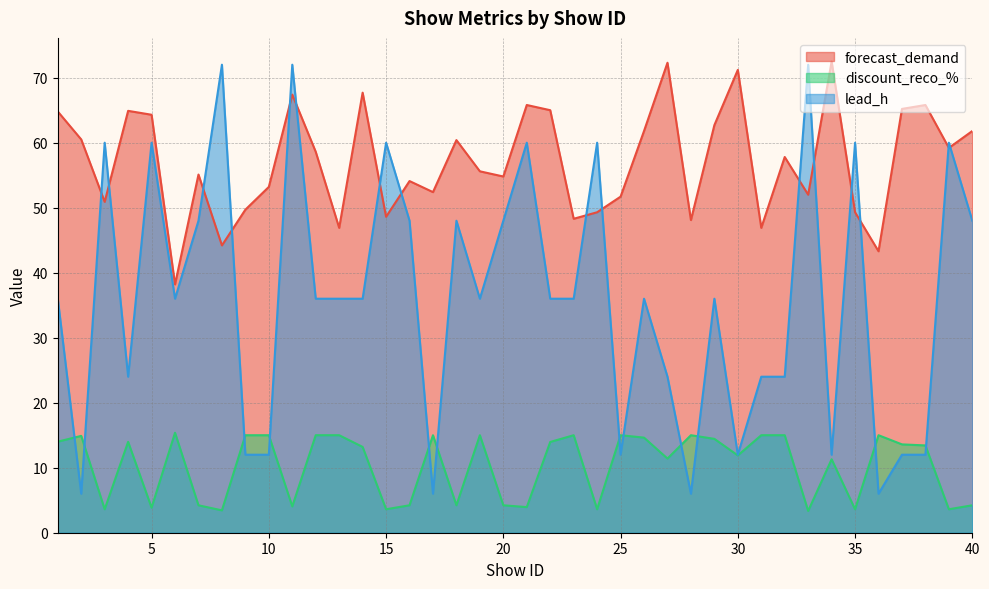

What is the total value across all series at 9?

76.7